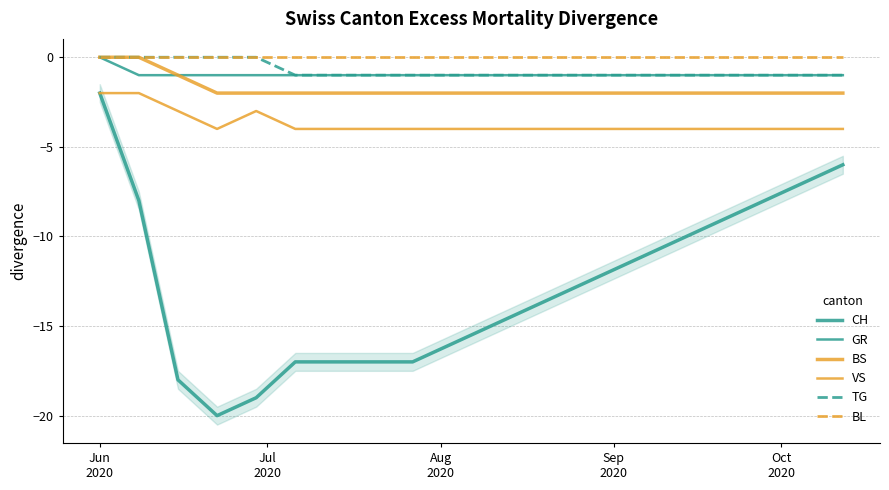

What is the highest value of the CH series?

-2